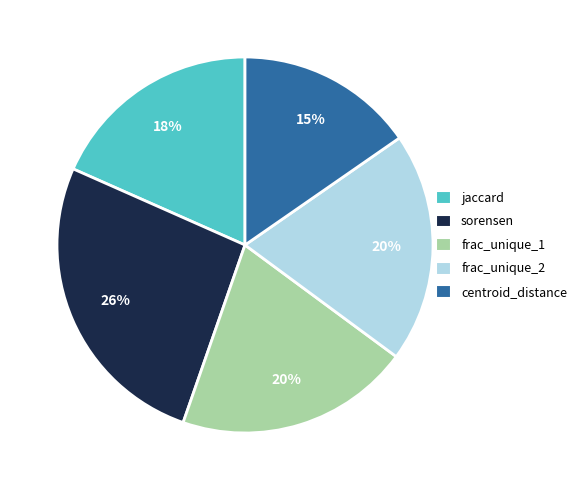

To the nearest percent, what is the average slice percentage?

20%